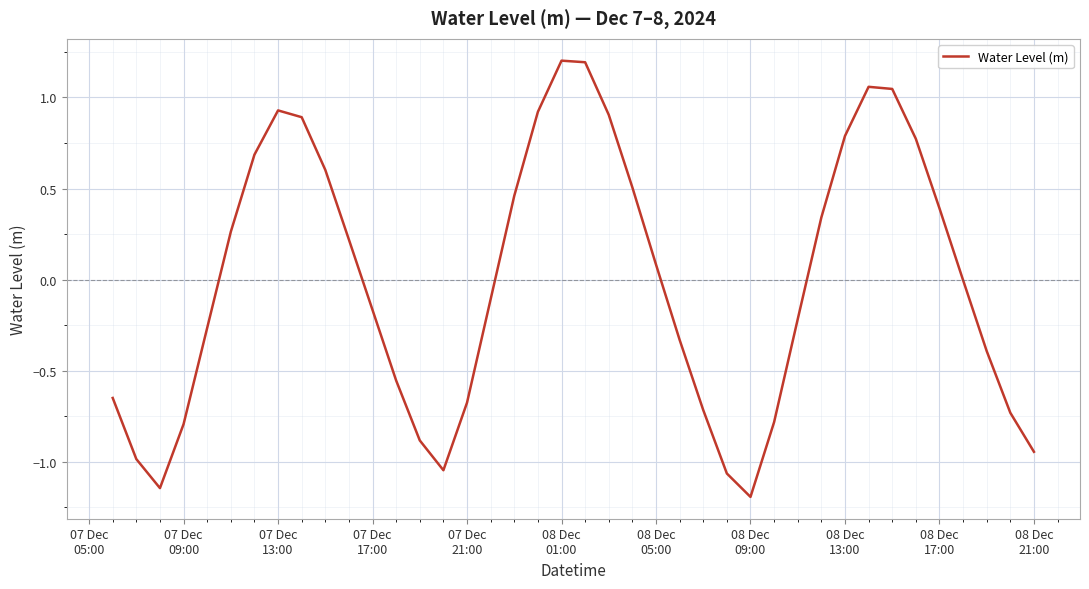

What is the maximum value shown in the chart?

1.2